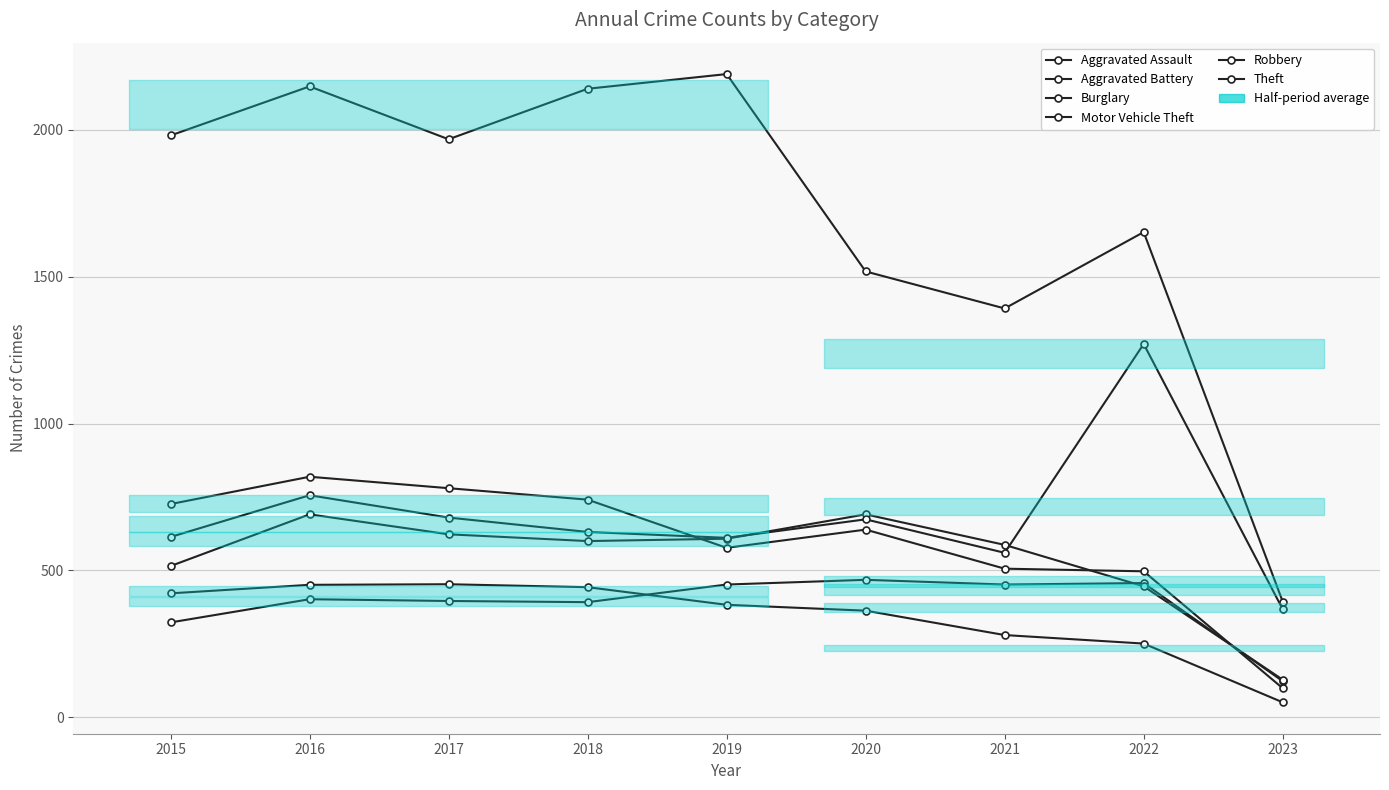

Is it true that Motor Vehicle Theft equals 611 at 2019?

True